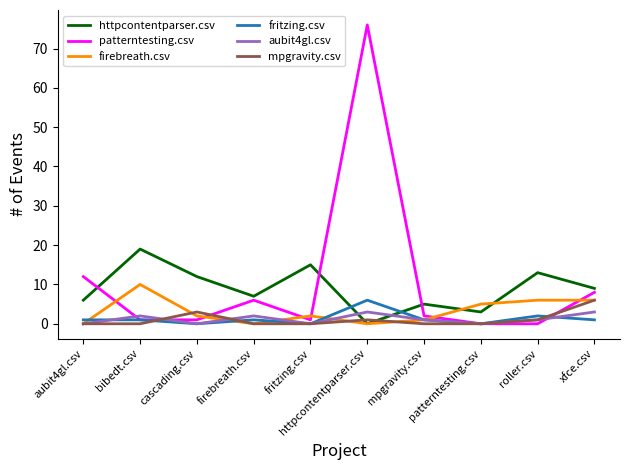

At which label does httpcontentparser.csv first exceed 9?

bibedt.csv